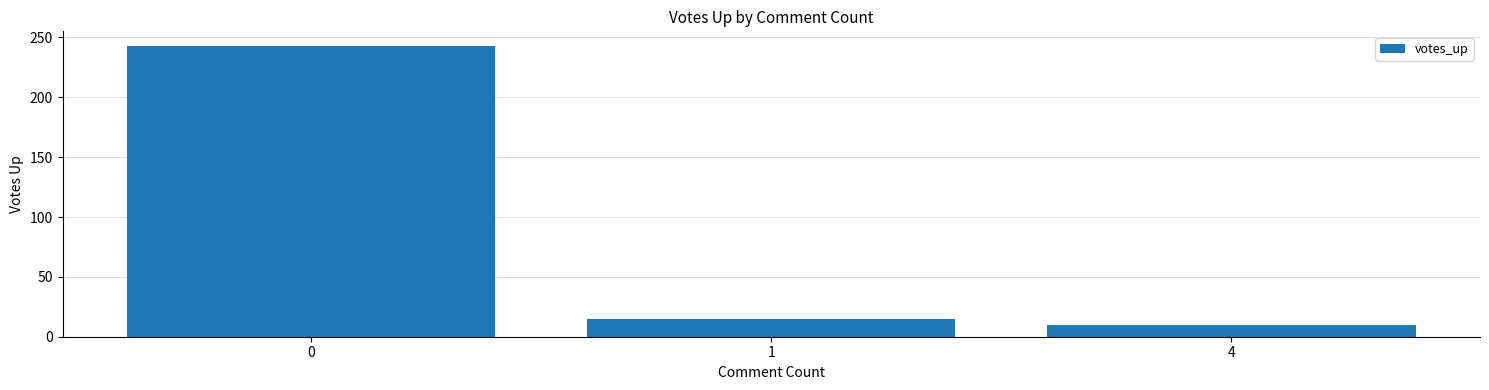

Is it true that the value at 0 is 417?

False